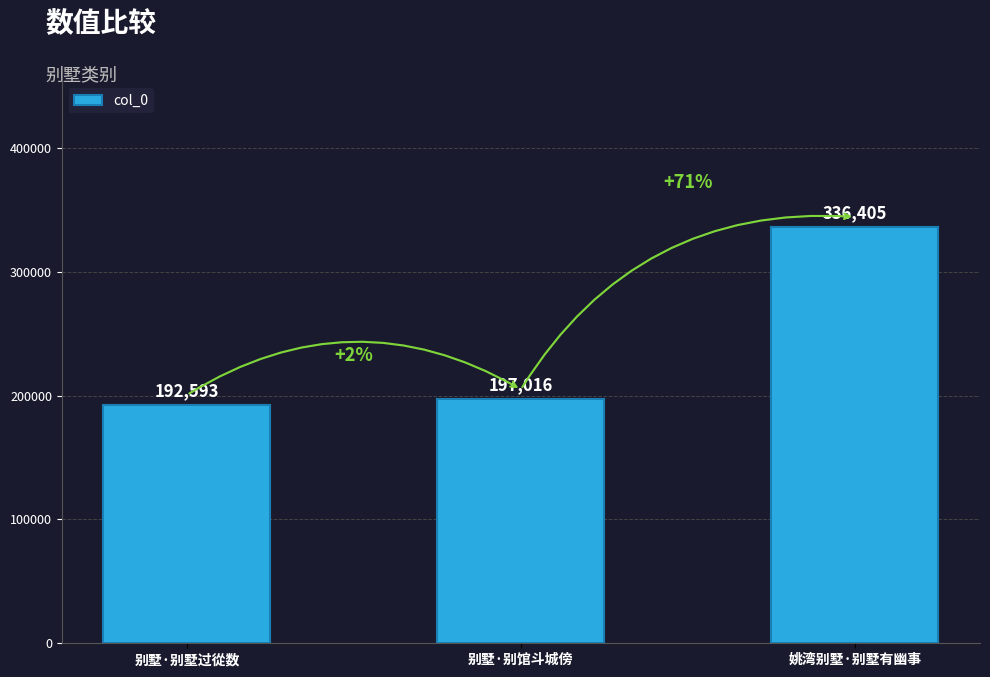

Rank the categories by value from lowest to highest.

别墅·别墅过從数, 别墅·别馆斗城傍, 姚湾别墅·别墅有幽事